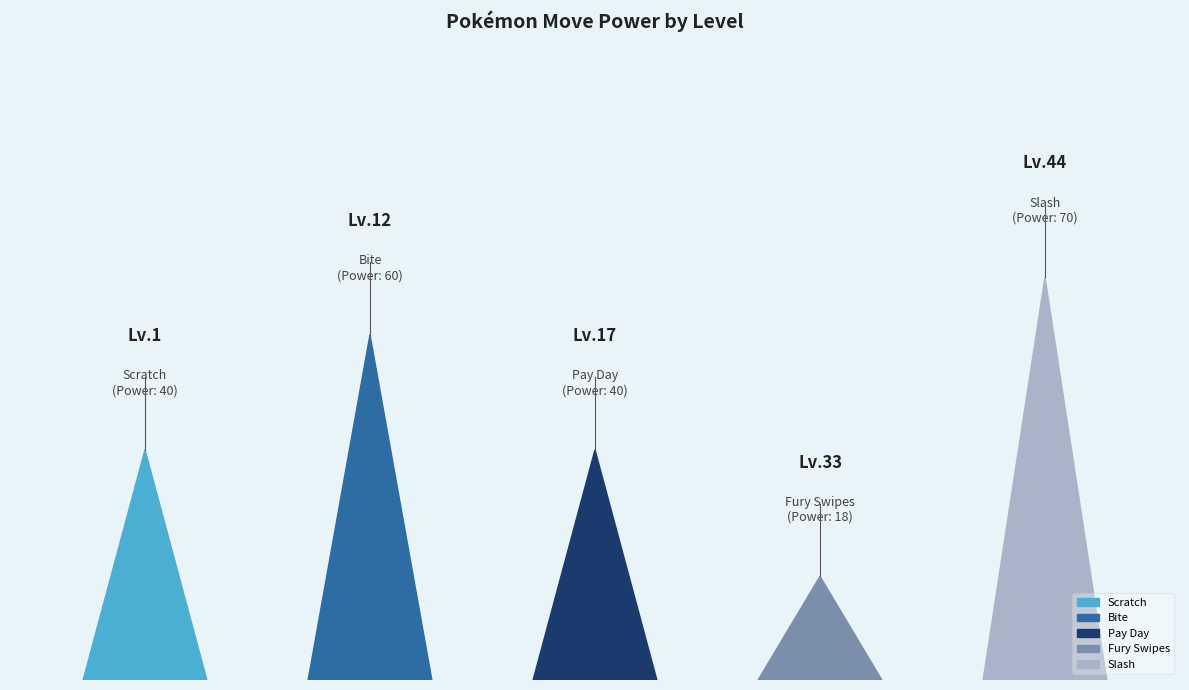

What is the maximum value shown in the chart?

70